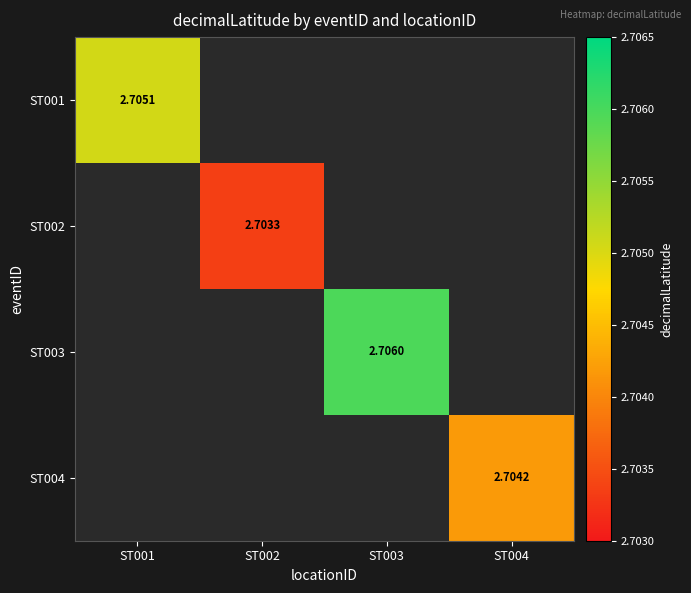

How many positive values does the ST002 series have?

1